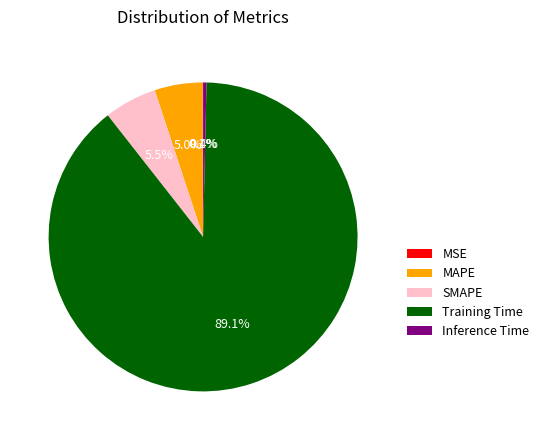

Which slice is the largest?

Training Time